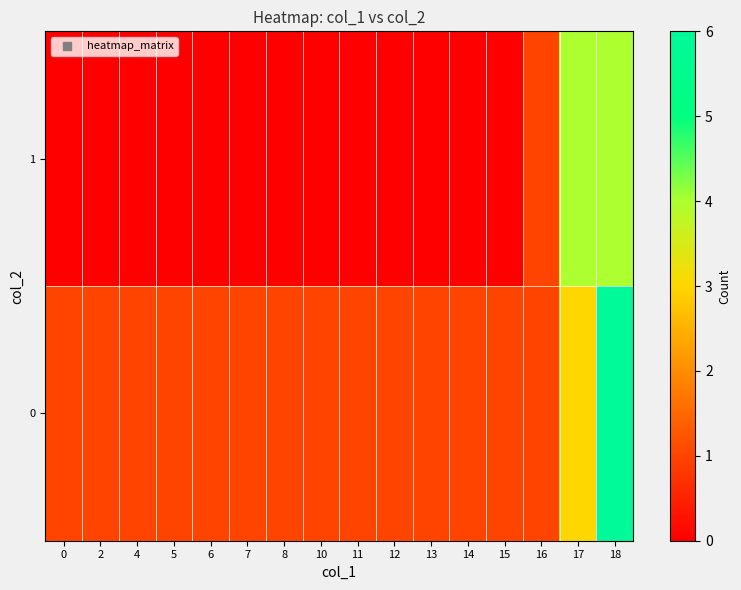

Reading left to right, transcribe all the data shown in this chart.

0: 0=1	2=1	4=1	5=1	6=1	7=1	8=1	10=1	11=1	12=1	13=1	14=1	15=1	16=1	17=3	18=6
1: 0=0	2=0	4=0	5=0	6=0	7=0	8=0	10=0	11=0	12=0	13=0	14=0	15=0	16=1	17=4	18=4